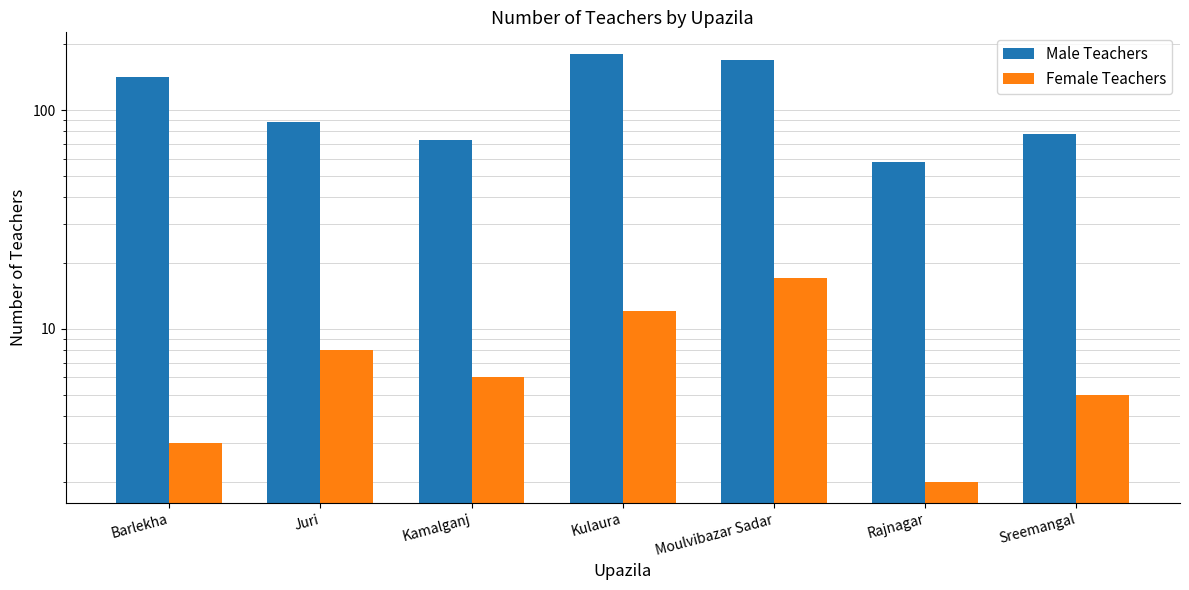

At how many categories does at least one series exceed 162?

2